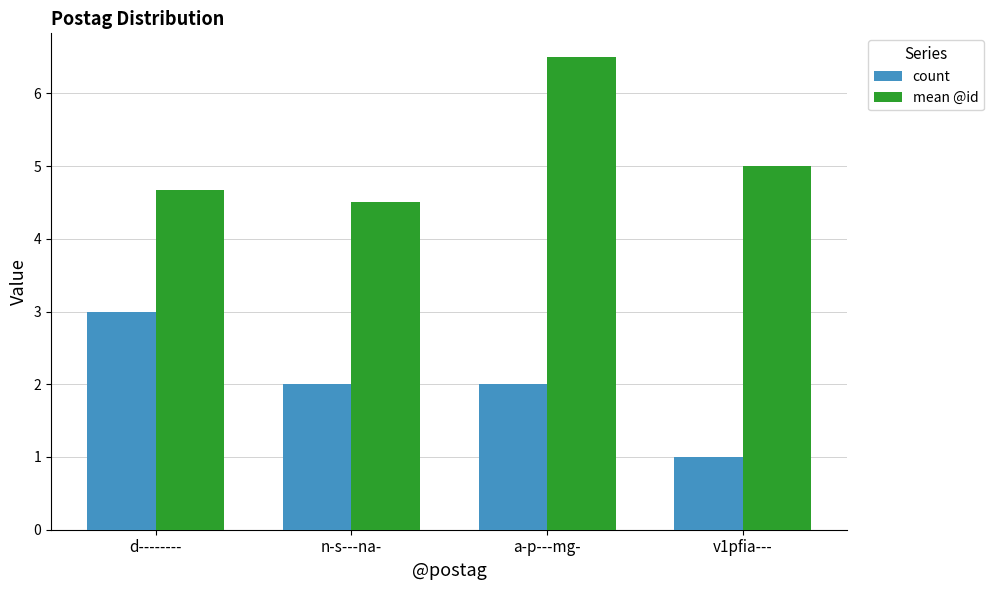

Reading right to left, what are all the values shown in this chart?

count: v1pfia---=1.0	a-p---mg-=2.0	n-s---na-=2.0	d--------=3.0
mean @id: v1pfia---=5.0	a-p---mg-=6.5	n-s---na-=4.5	d--------=4.7